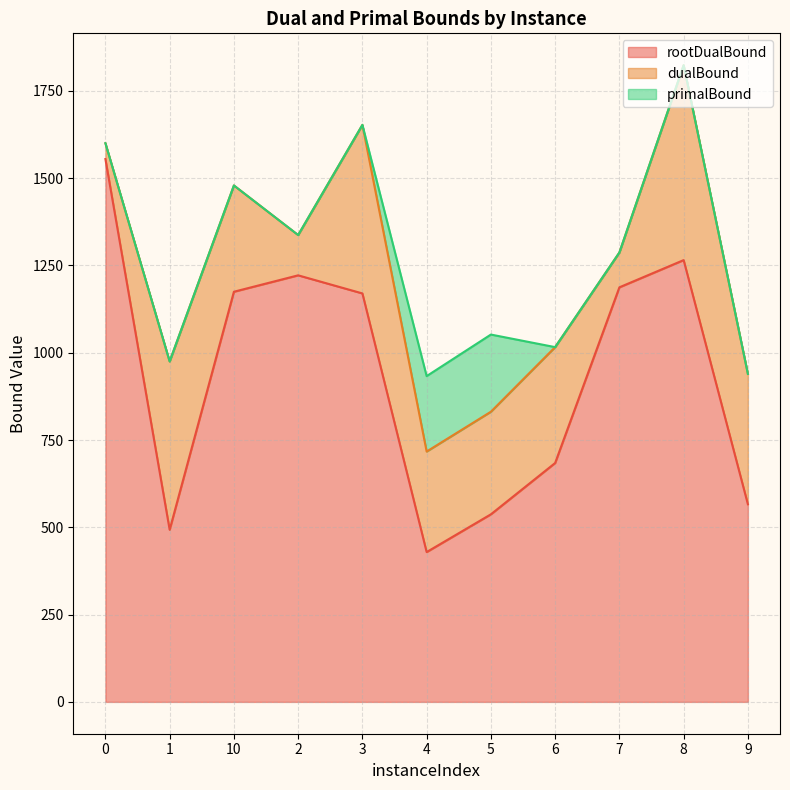

At how many categories does at least one series exceed 901?

11